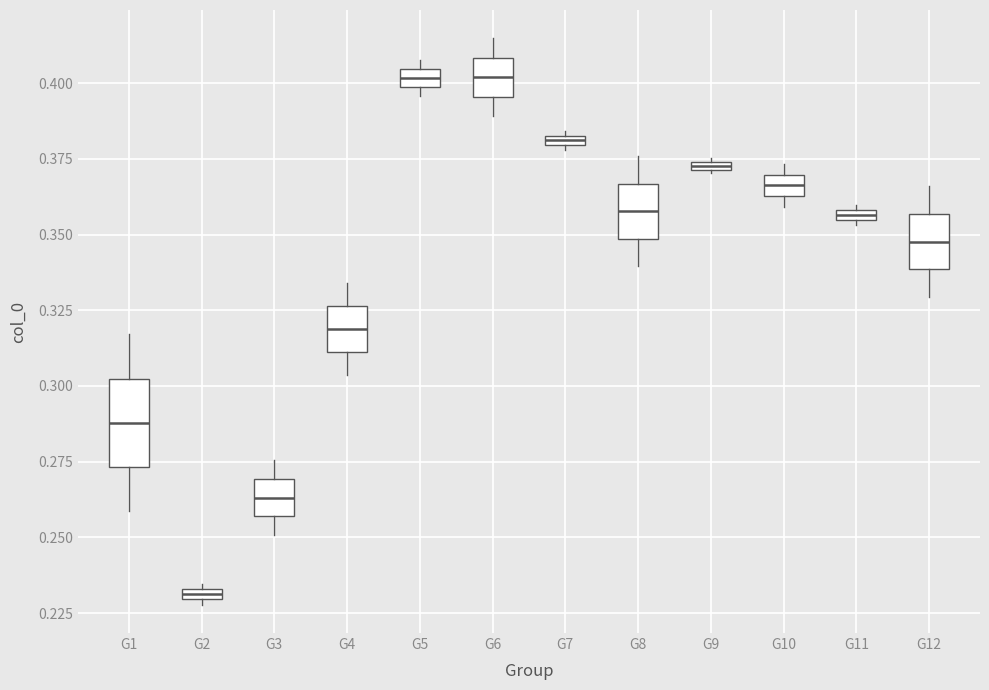

Where is the lower edge of the box for G7 on the y-axis? The values are not printed on the chart, so give them approximately, as read against the axis.

0.380